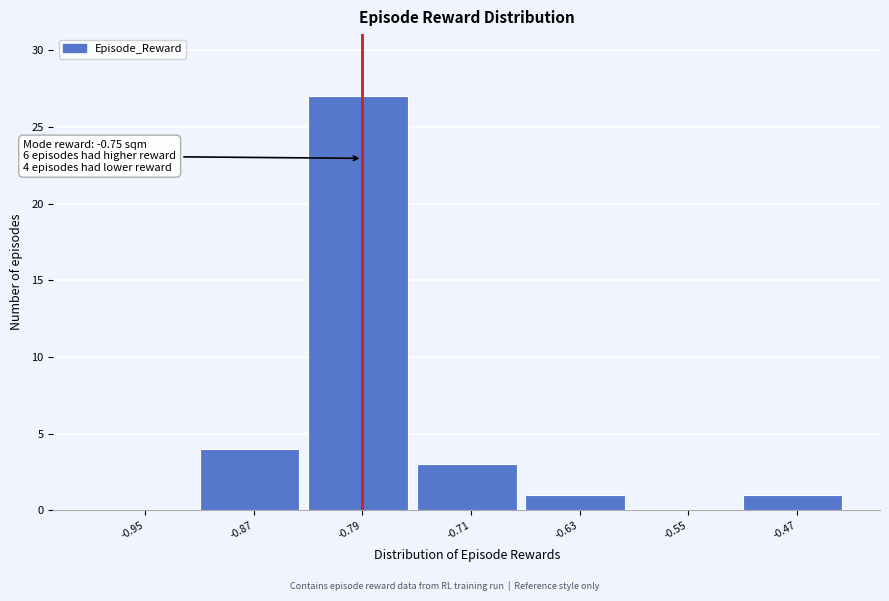

Reading left to right, list all the values displayed in this chart.

-0.95=0	-0.87=4	-0.79=27	-0.71=3	-0.63=1	-0.55=0	-0.47=1